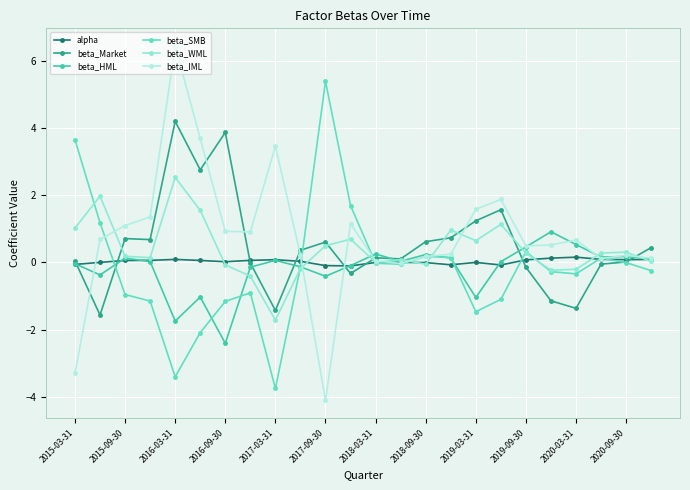

True or false: beta_IML has more than 1 interior local peaks.

True